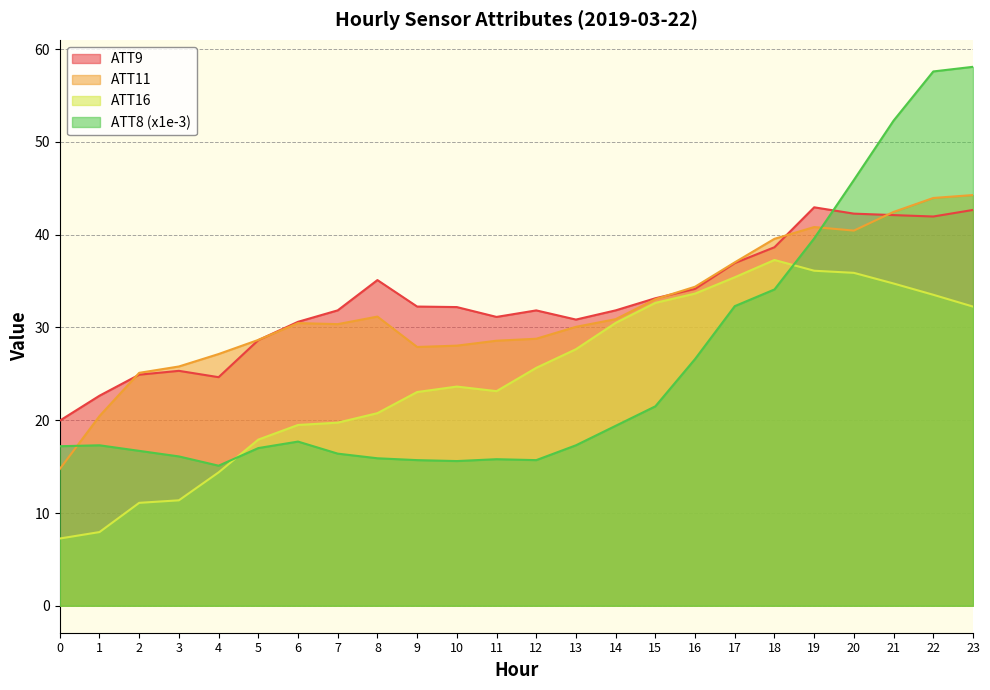

Is the value of ATT11 at 11 greater than the value of ATT9 at 4?

Yes